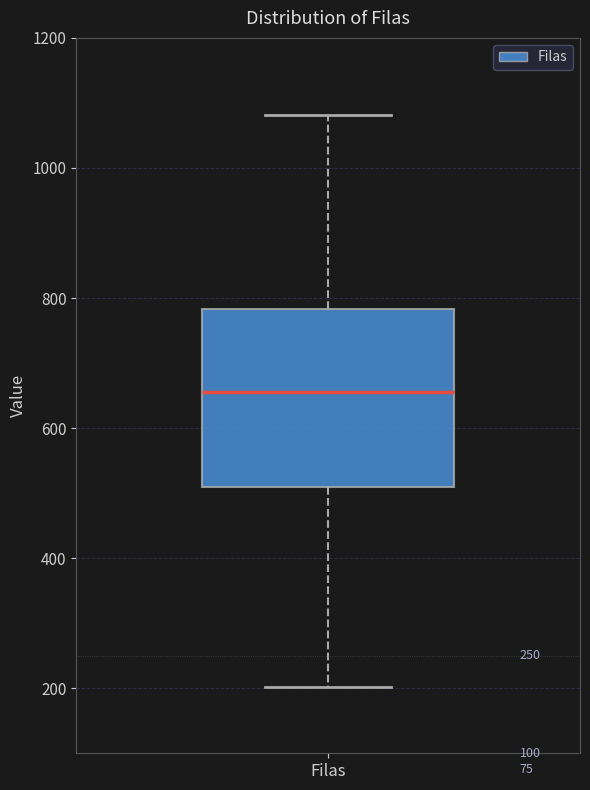

Where is the lower edge of the box for Filas on the y-axis? The values are not printed on the chart, so give them approximately, as read against the axis.

500